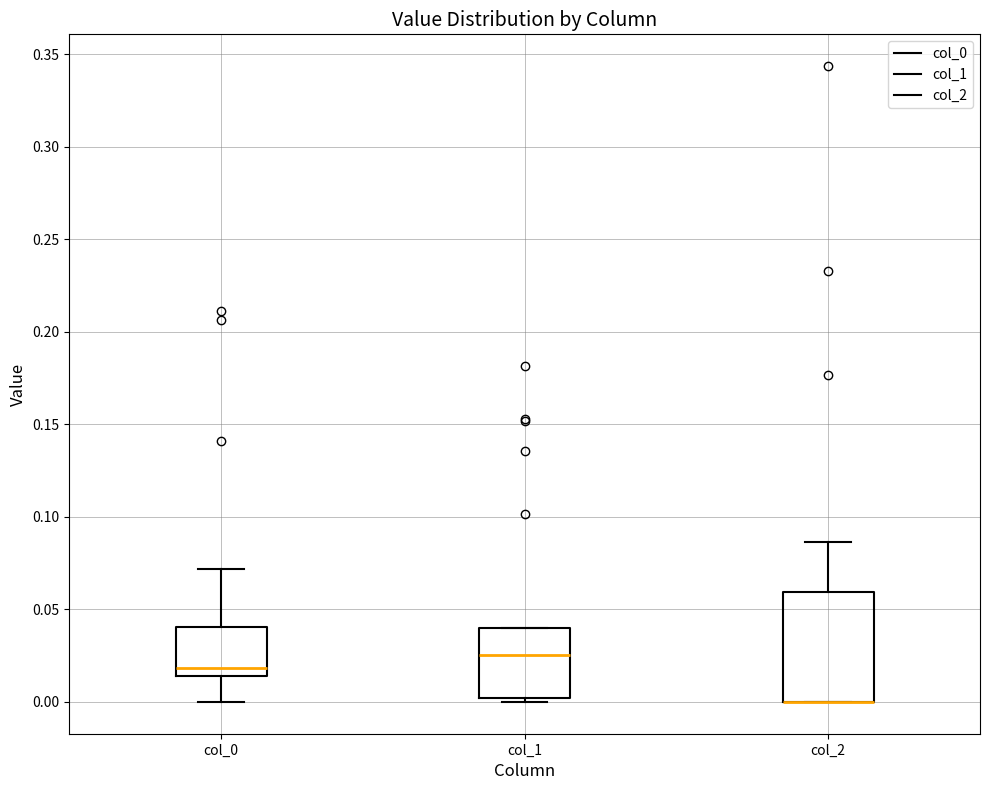

Which box is the tallest, from its lower edge to its upper edge?

col_2